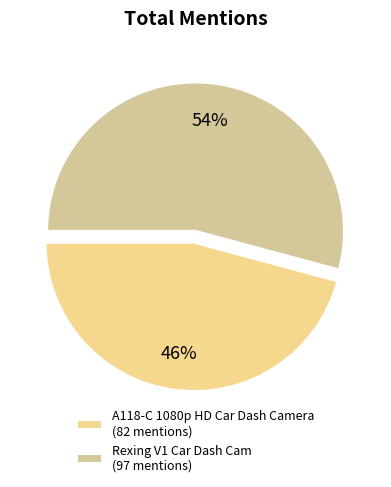

Does A118-C 1080p HD Car Dash Camera represent more than half of the total?

No